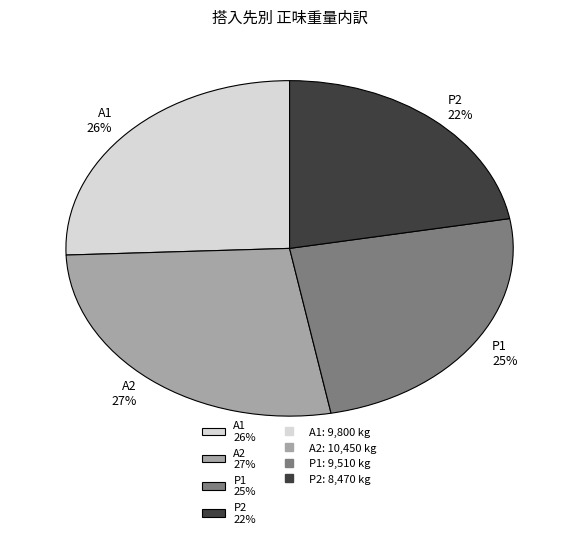

Is it true that A1 26% is 14% of the pie?

False